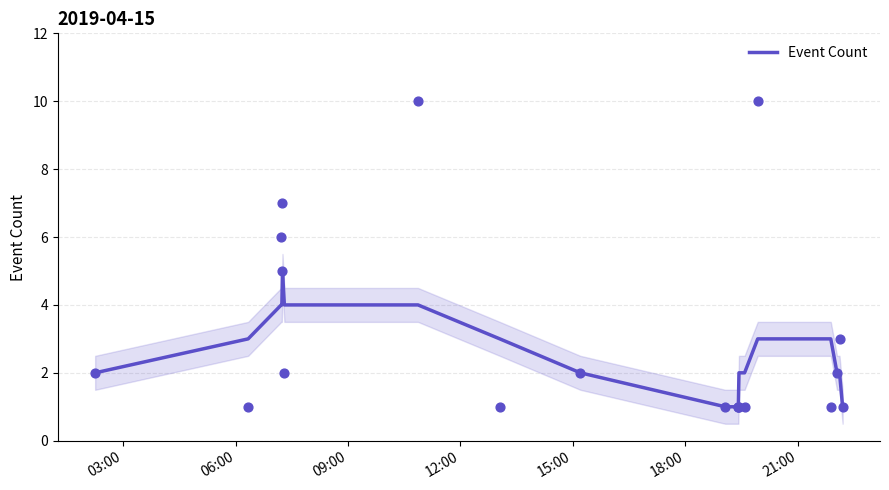

What is the maximum value for Event Count?

5